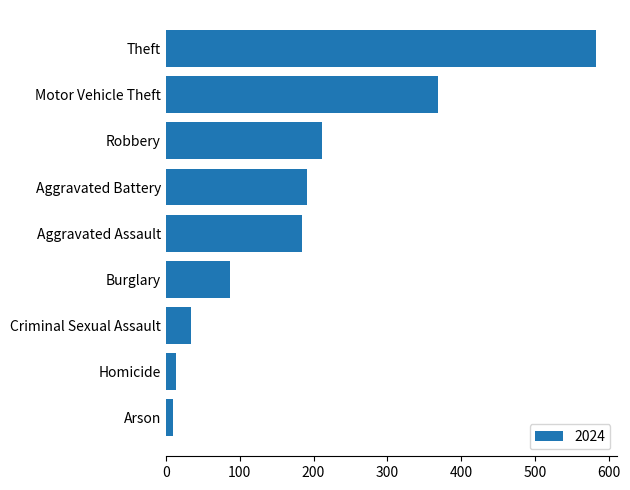

Reading top to bottom, what are all the values shown in this chart?

582	368	211	191	184	87	34	14	10